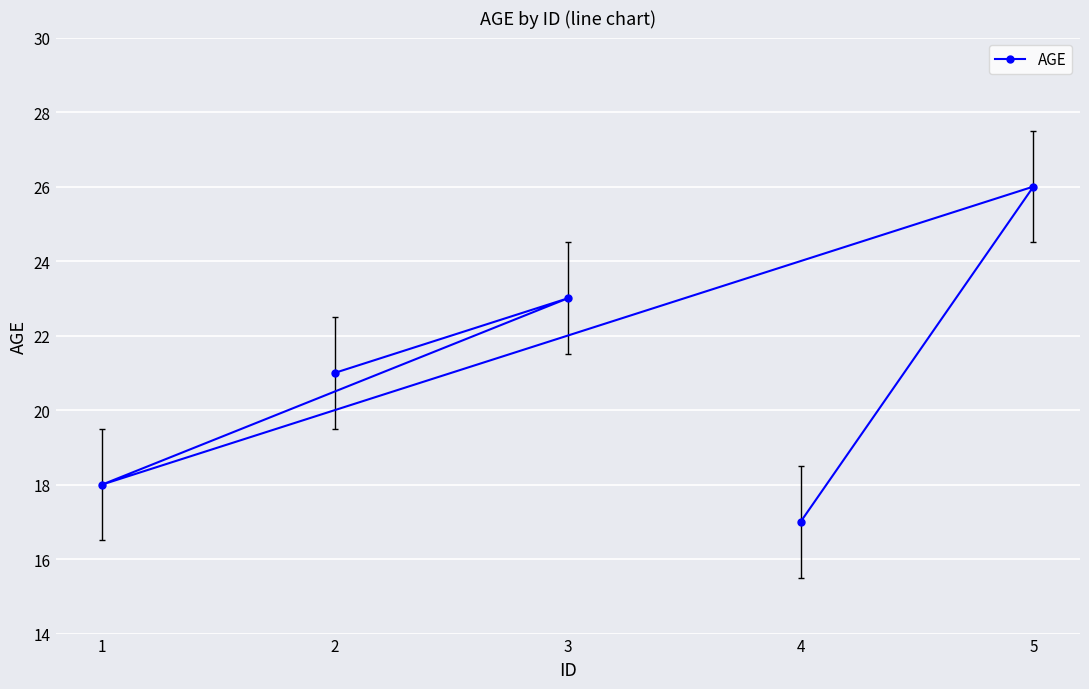

Reading left to right, transcribe all the data shown in this chart.

1=18	2=21	3=23	4=17	5=26